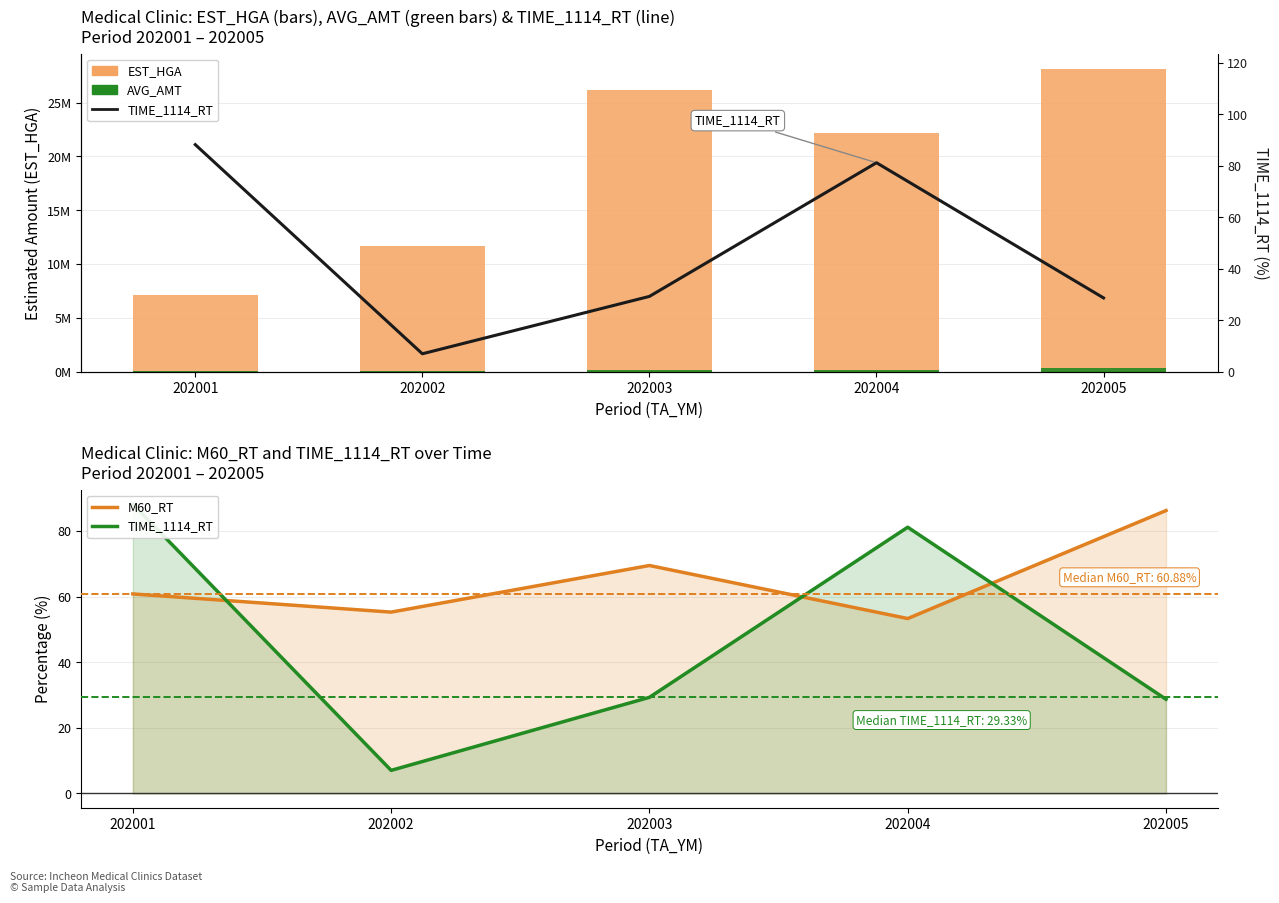

At 202002, list the series in order from largest to smallest.

EST_HGA, AVG_AMT, M60_RT, TIME_1114_RT